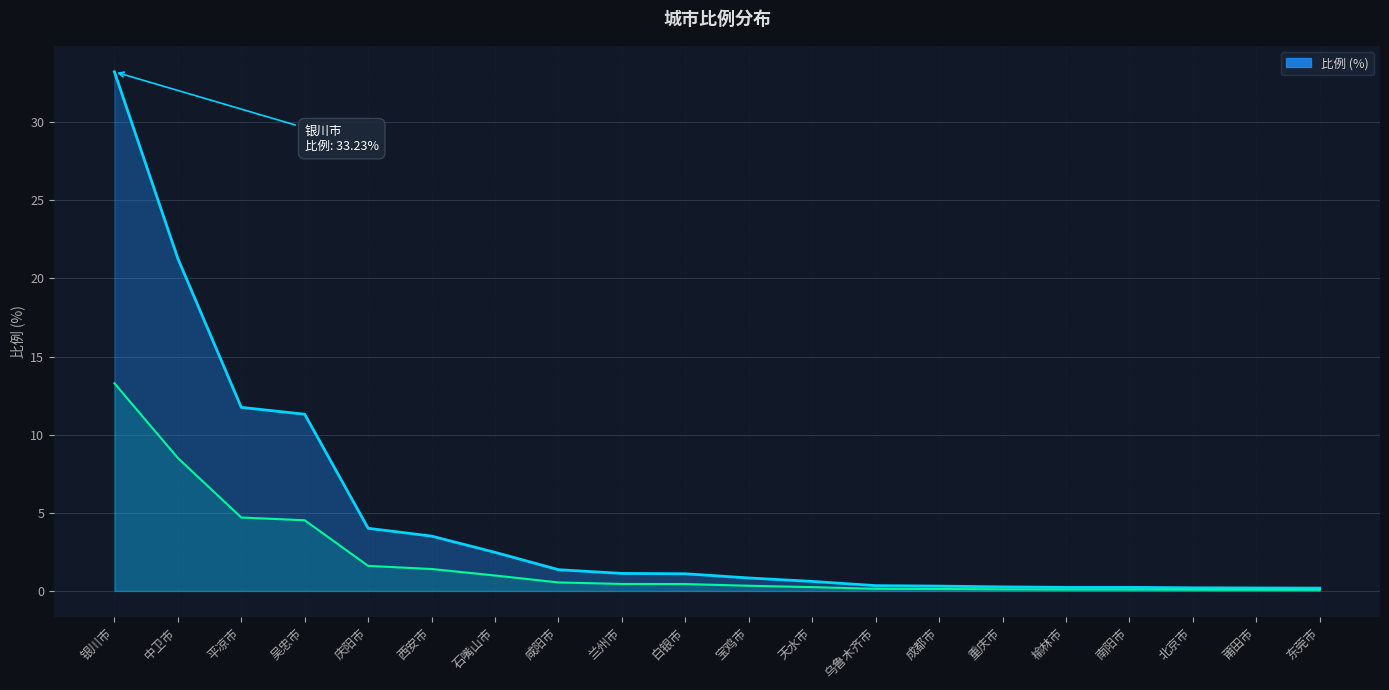

What is the sum of all values?

94.5